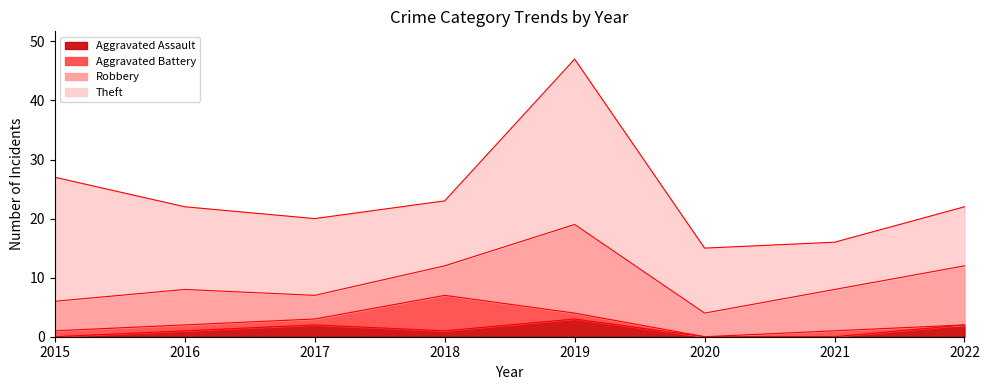

What is the value of the Aggravated Battery point at the 5th from the left?

1